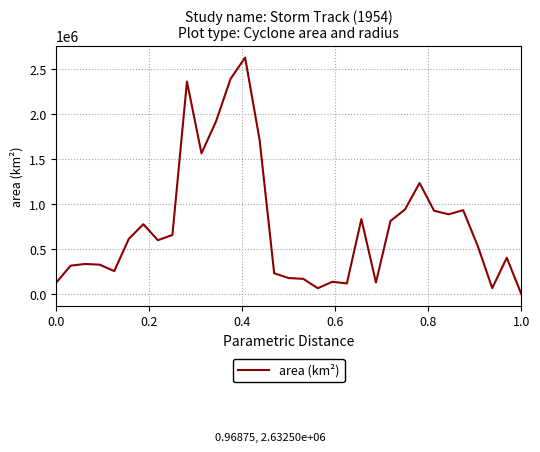

How many values are below 599375?

16